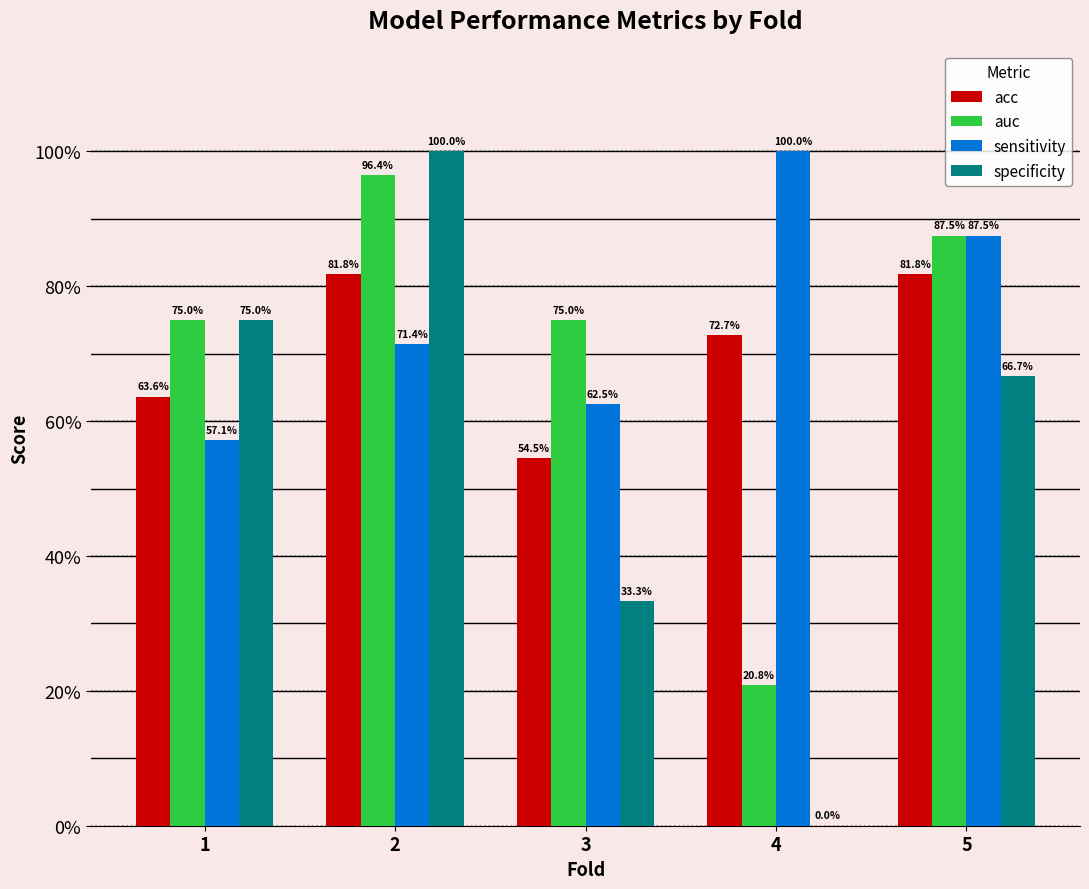

Reading left to right, transcribe all the data shown in this chart.

acc: 1=0.6	2=0.8	3=0.5	4=0.7	5=0.8
auc: 1=0.8	2=1.0	3=0.8	4=0.2	5=0.9
sensitivity: 1=0.6	2=0.7	3=0.6	4=1.0	5=0.9
specificity: 1=0.8	2=1.0	3=0.3	4=0.0	5=0.7